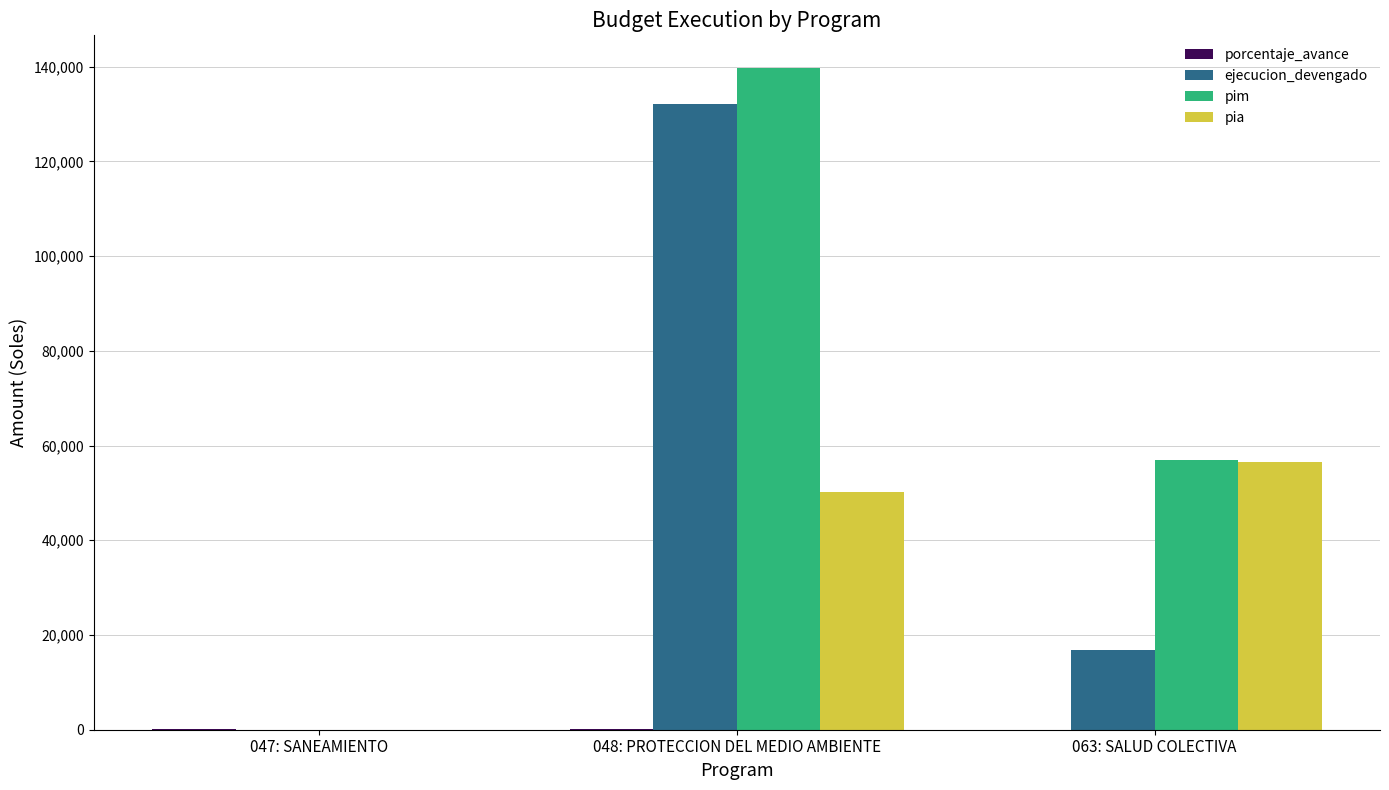

At which category is the sum across all series the highest?

048: PROTECCION DEL MEDIO AMBIENTE